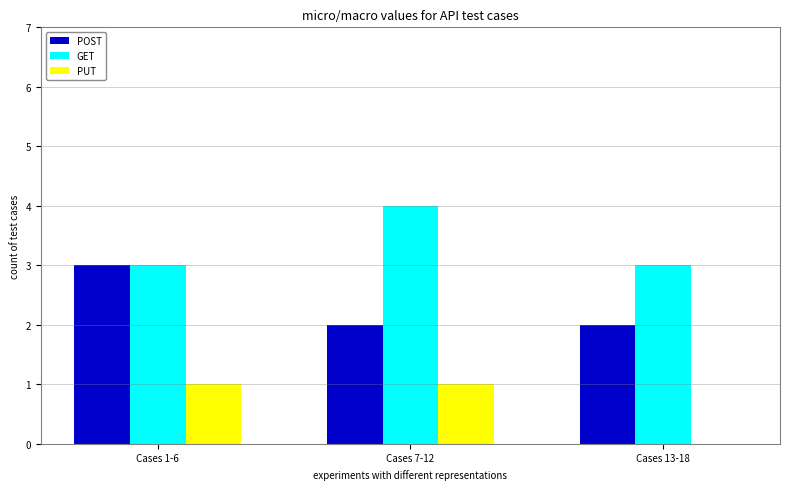

At which label does GET reach its peak?

Cases 7-12